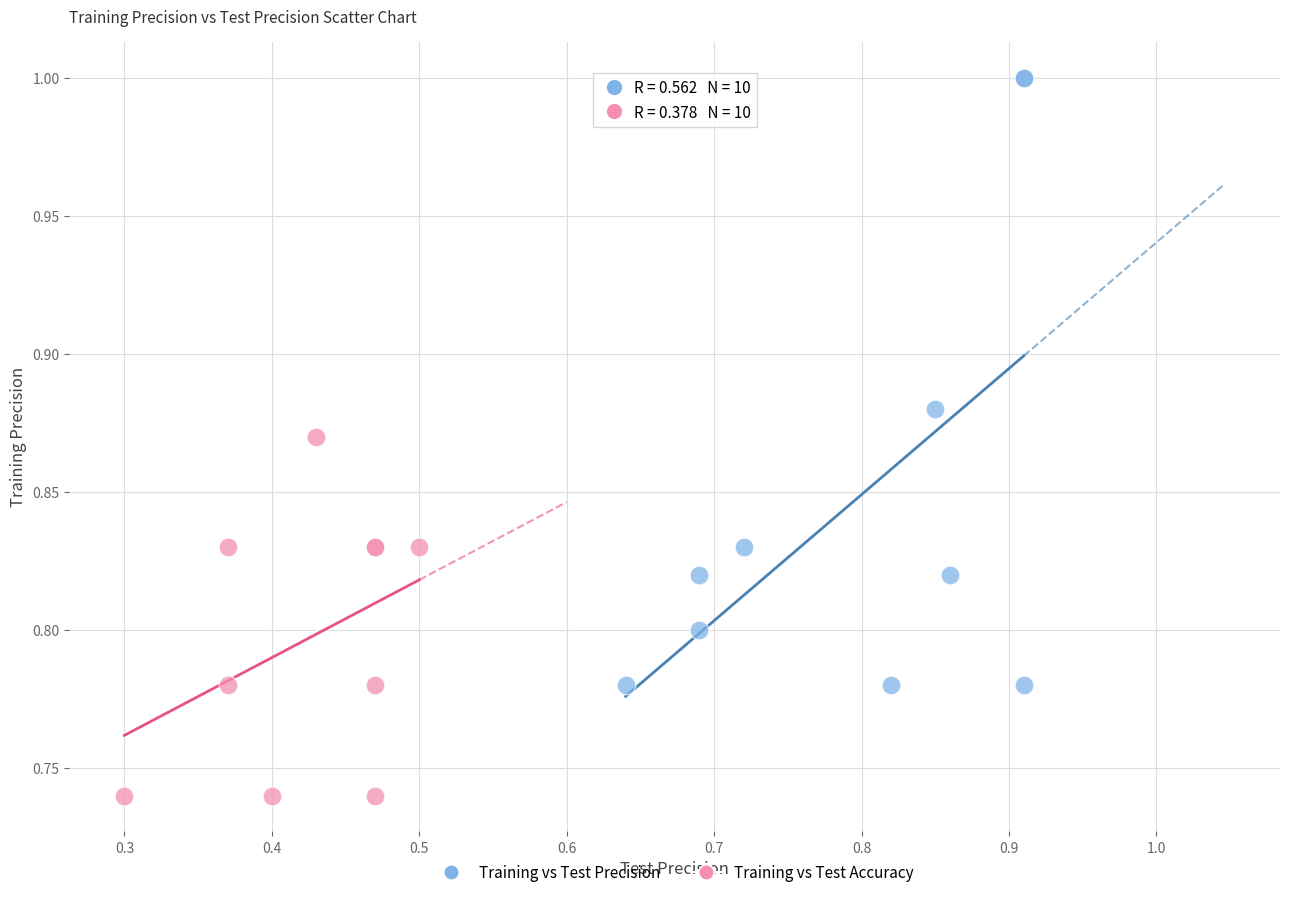

Which series has the widest spread of Y values?

Training vs Test Precision